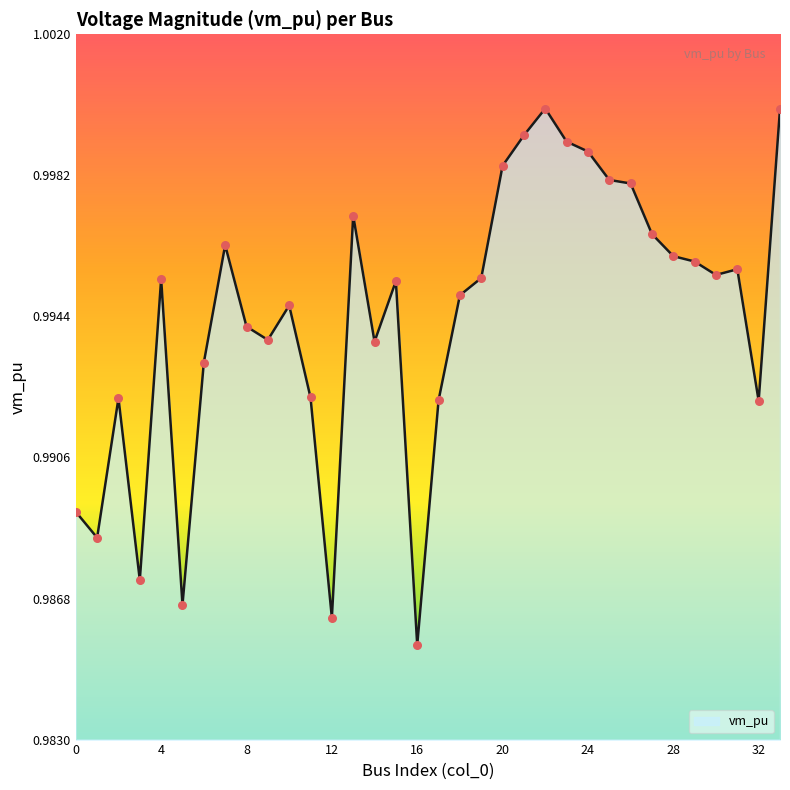

How many lines are shown in the chart?

1